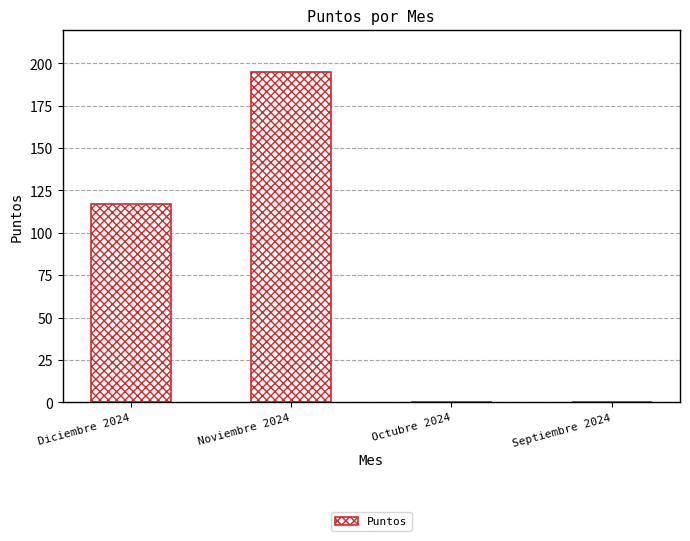

Reading left to right, extract all data points from this chart.

Diciembre 2024=117.1	Noviembre 2024=194.8	Octubre 2024=0.0	Septiembre 2024=0.0